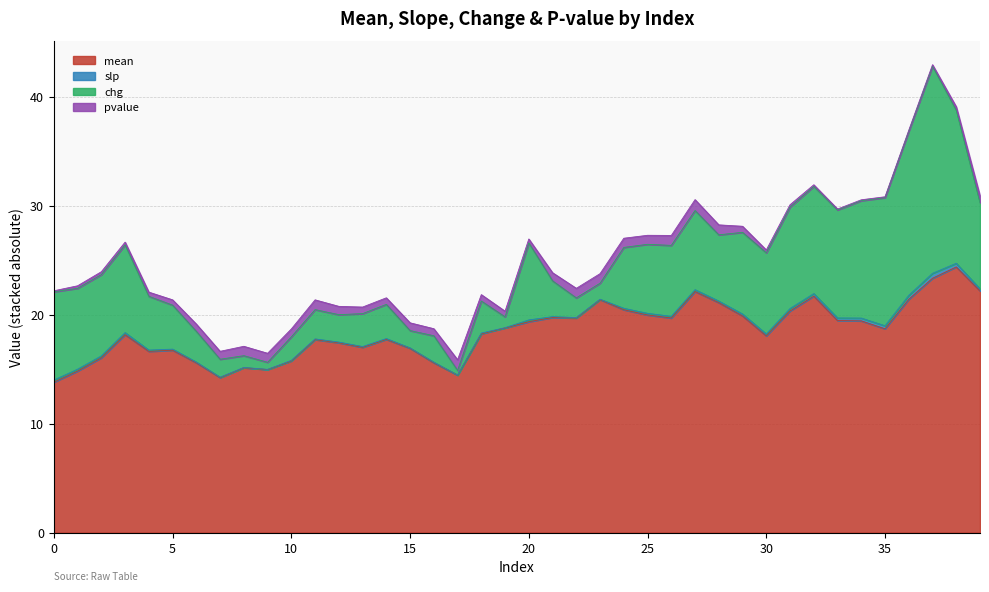

Which series has the largest total across all categories?

mean